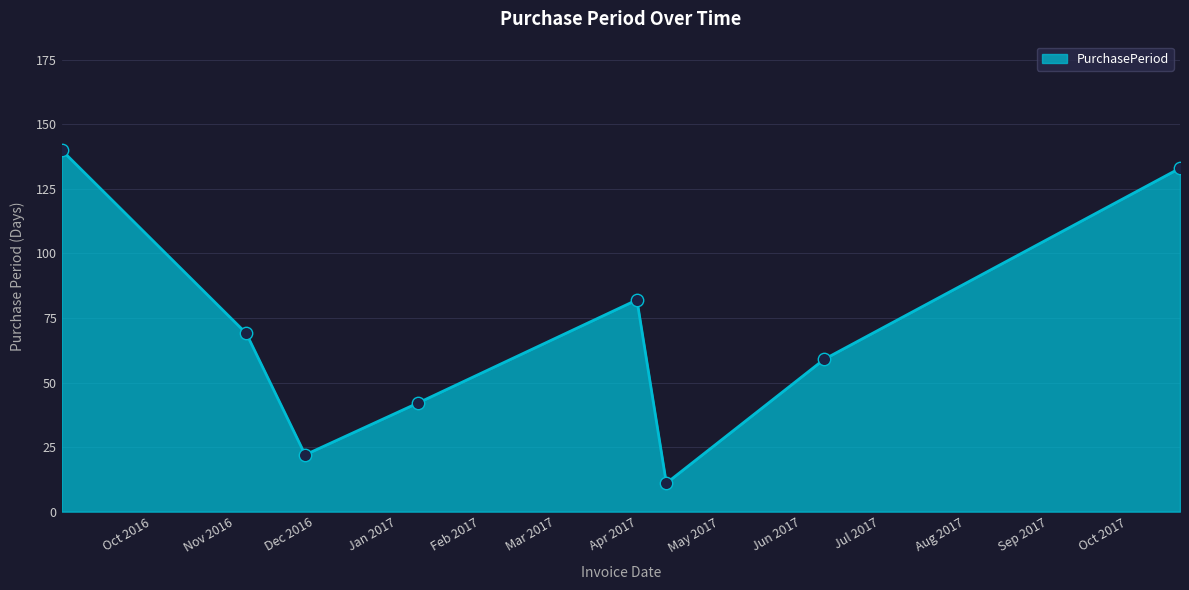

What is the smallest value displayed?

11